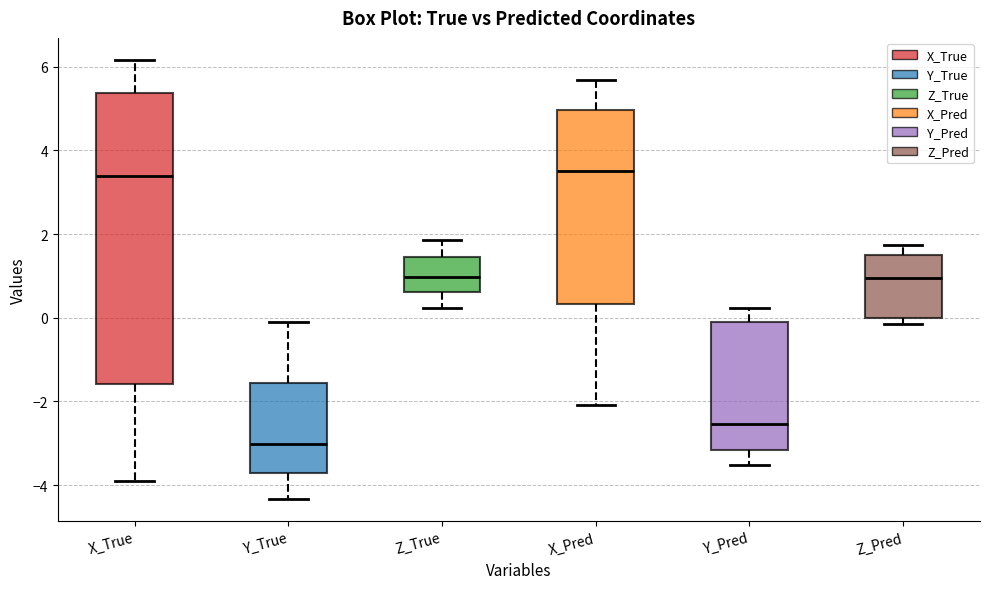

Where does the lower whisker of the box for Y_True end on the y-axis? The values are not printed on the chart, so give them approximately, as read against the axis.

-4.4